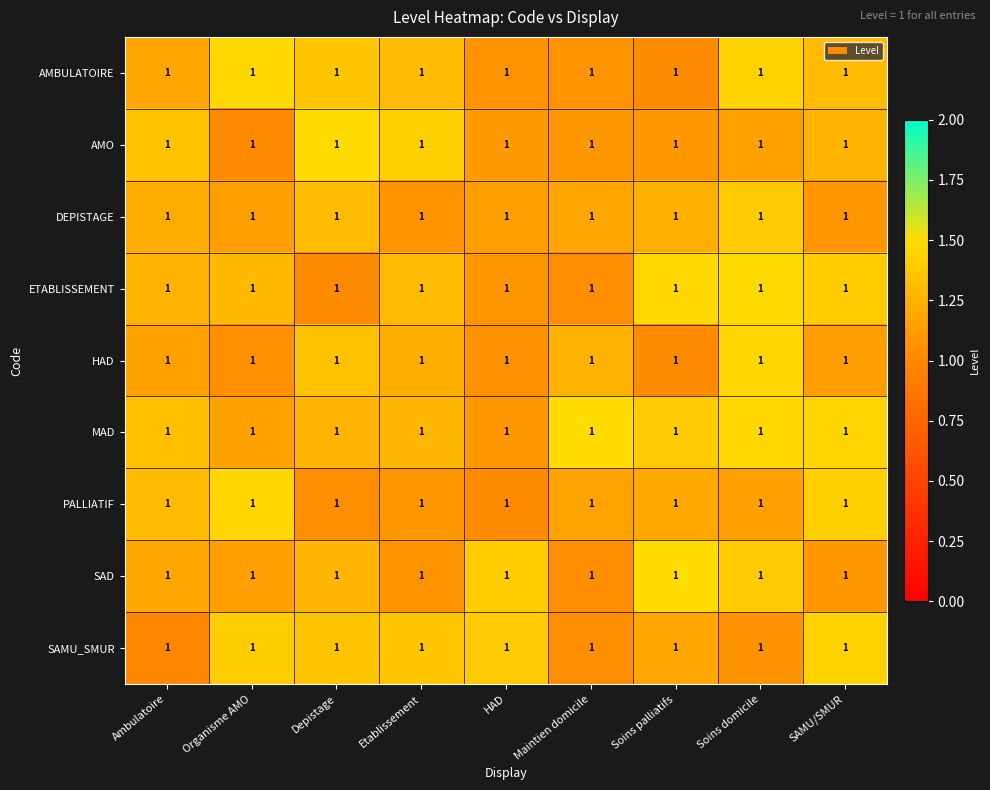

Reading left to right, transcribe all the data shown in this chart.

AMBULATOIRE: Ambulatoire=1.0	Organisme AMO=1.0	Depistage=1.0	Etablissement=1.0	HAD=1.0	Maintien domicile=1.0	Soins palliatifs=1.0	Soins domicile=1.0	SAMU/SMUR=1.0
AMO: Ambulatoire=1.0	Organisme AMO=1.0	Depistage=1.0	Etablissement=1.0	HAD=1.0	Maintien domicile=1.0	Soins palliatifs=1.0	Soins domicile=1.0	SAMU/SMUR=1.0
DEPISTAGE: Ambulatoire=1.0	Organisme AMO=1.0	Depistage=1.0	Etablissement=1.0	HAD=1.0	Maintien domicile=1.0	Soins palliatifs=1.0	Soins domicile=1.0	SAMU/SMUR=1.0
ETABLISSEMENT: Ambulatoire=1.0	Organisme AMO=1.0	Depistage=1.0	Etablissement=1.0	HAD=1.0	Maintien domicile=1.0	Soins palliatifs=1.0	Soins domicile=1.0	SAMU/SMUR=1.0
HAD: Ambulatoire=1.0	Organisme AMO=1.0	Depistage=1.0	Etablissement=1.0	HAD=1.0	Maintien domicile=1.0	Soins palliatifs=1.0	Soins domicile=1.0	SAMU/SMUR=1.0
MAD: Ambulatoire=1.0	Organisme AMO=1.0	Depistage=1.0	Etablissement=1.0	HAD=1.0	Maintien domicile=1.0	Soins palliatifs=1.0	Soins domicile=1.0	SAMU/SMUR=1.0
PALLIATIF: Ambulatoire=1.0	Organisme AMO=1.0	Depistage=1.0	Etablissement=1.0	HAD=1.0	Maintien domicile=1.0	Soins palliatifs=1.0	Soins domicile=1.0	SAMU/SMUR=1.0
SAD: Ambulatoire=1.0	Organisme AMO=1.0	Depistage=1.0	Etablissement=1.0	HAD=1.0	Maintien domicile=1.0	Soins palliatifs=1.0	Soins domicile=1.0	SAMU/SMUR=1.0
SAMU_SMUR: Ambulatoire=1.0	Organisme AMO=1.0	Depistage=1.0	Etablissement=1.0	HAD=1.0	Maintien domicile=1.0	Soins palliatifs=1.0	Soins domicile=1.0	SAMU/SMUR=1.0